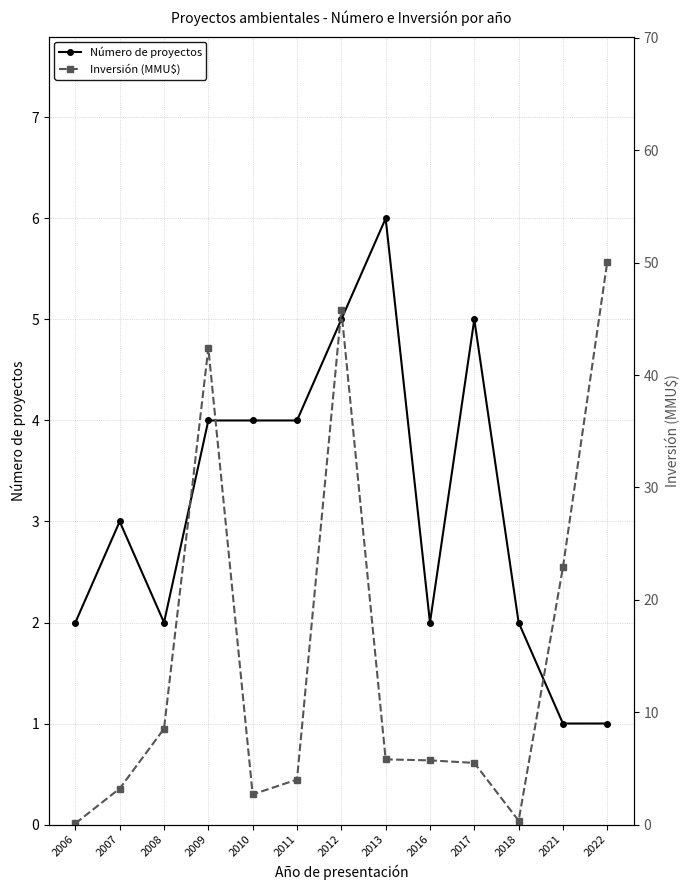

How many lines are shown in the chart?

2